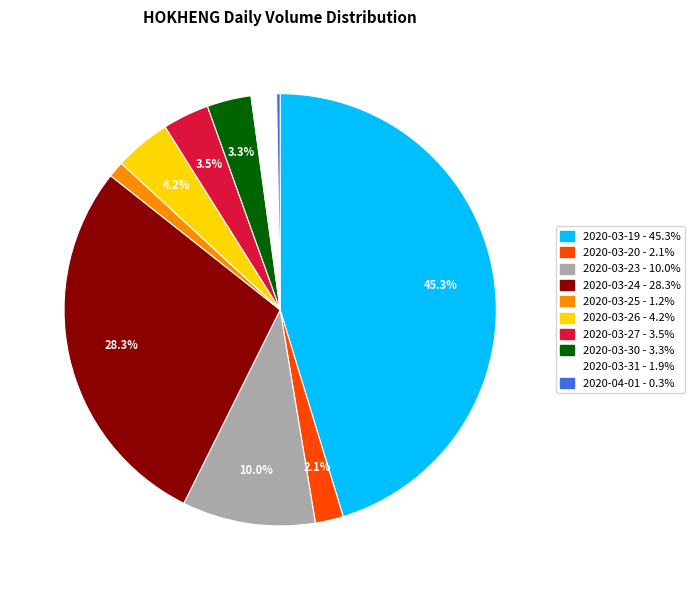

Which has a higher value, 2020-03-31 or 2020-03-23?

2020-03-23